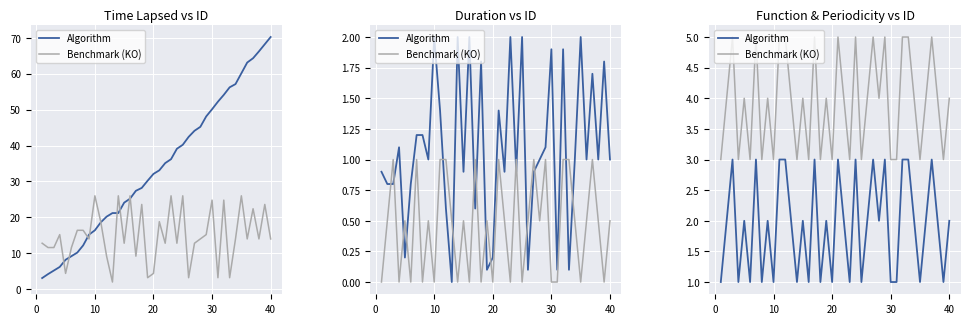

True or false: Algorithm and Benchmark (KO) cross at least once.

False